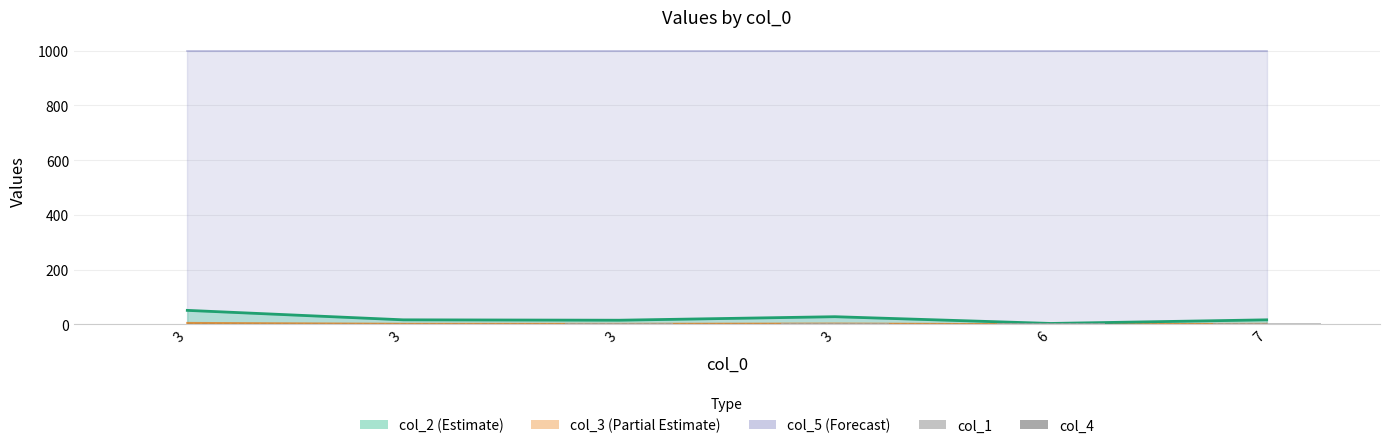

Which label corresponds to the smallest value in the chart?

3